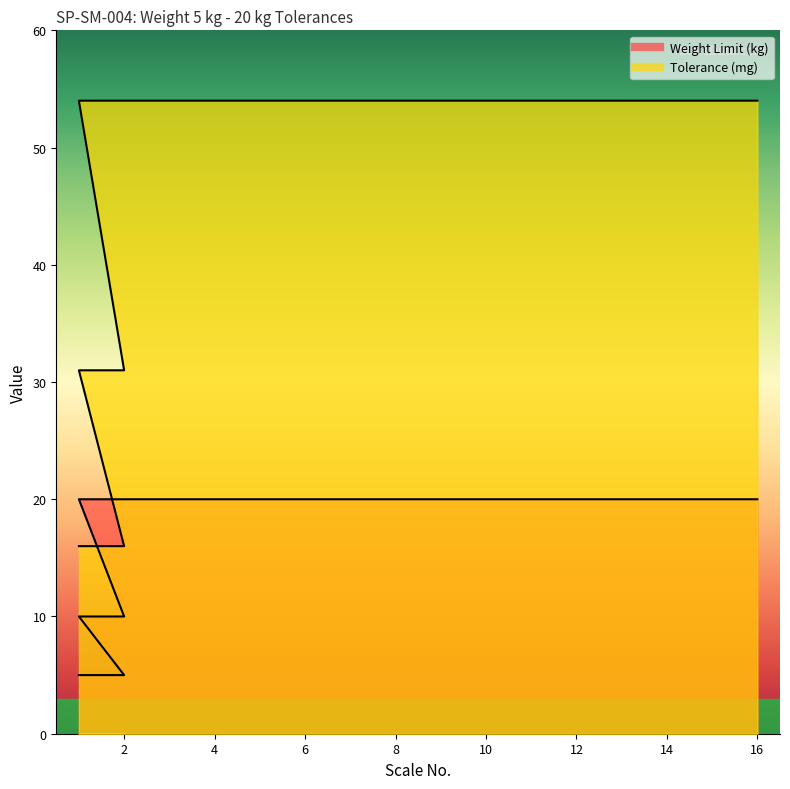

What are all the series names shown in the legend?

Weight Limit (kg), Tolerance (mg)